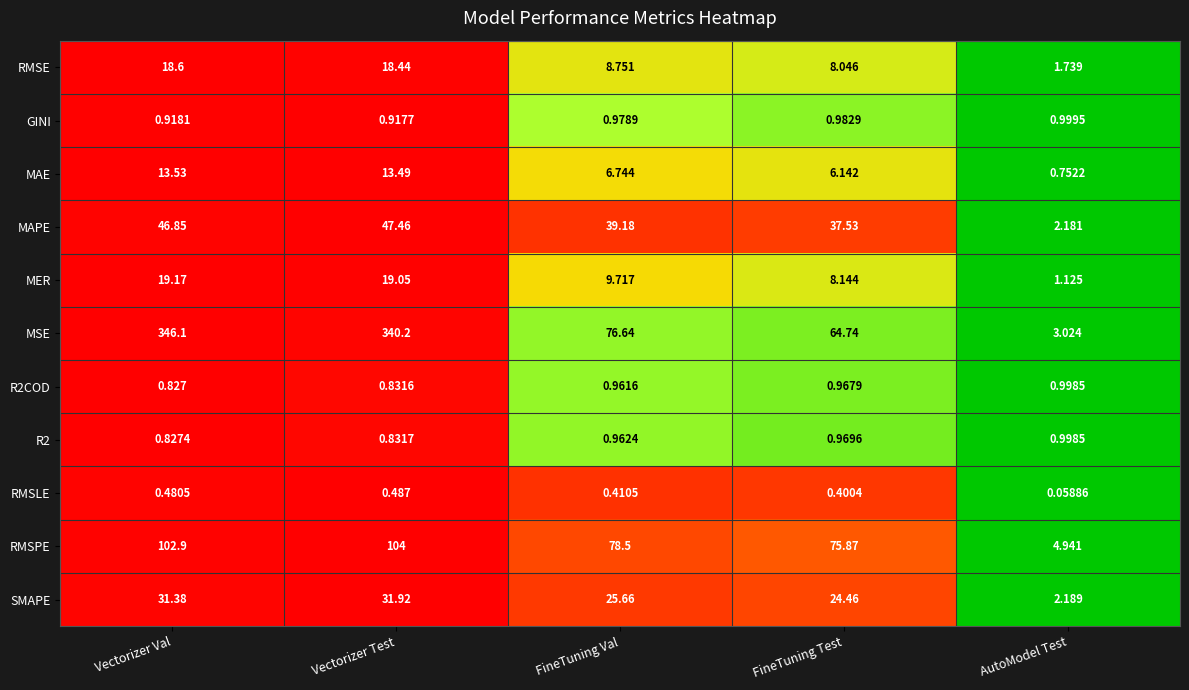

At which category is the sum across all series the highest?

Vectorizer Val